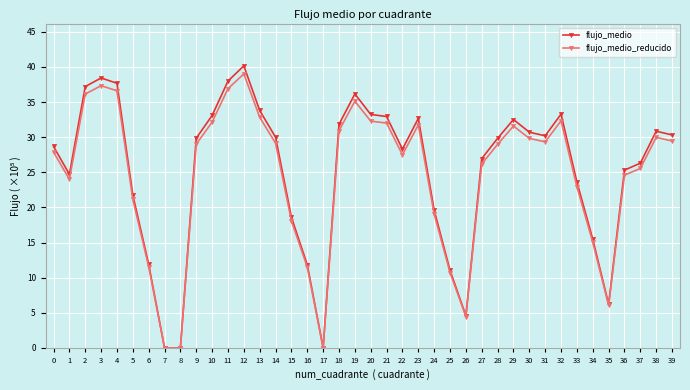

Which label corresponds to the largest value in the chart?

12